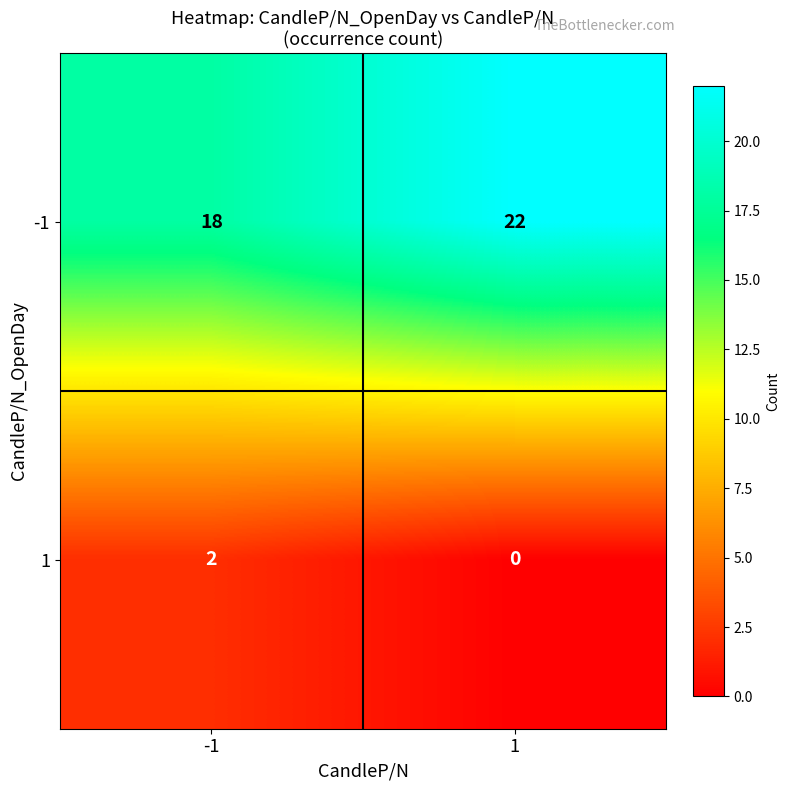

List the series in order of their peak value, lowest first.

1, -1